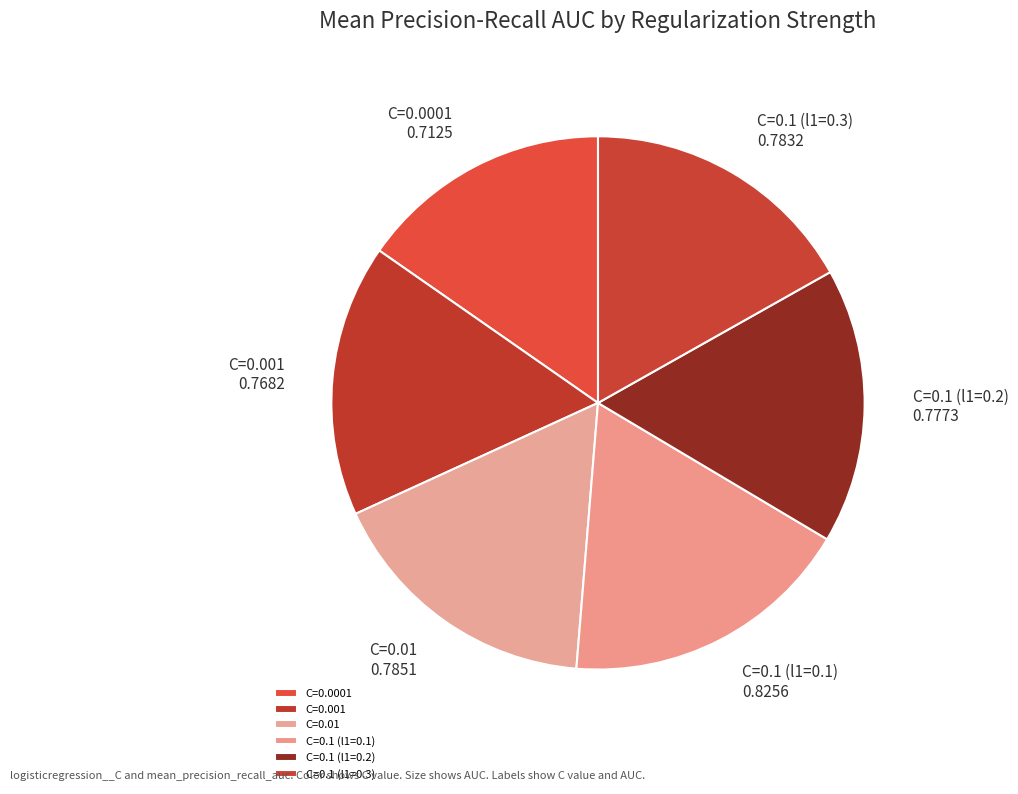

Does C=0.1 (l1=0.3) account for over 50% of the chart?

No